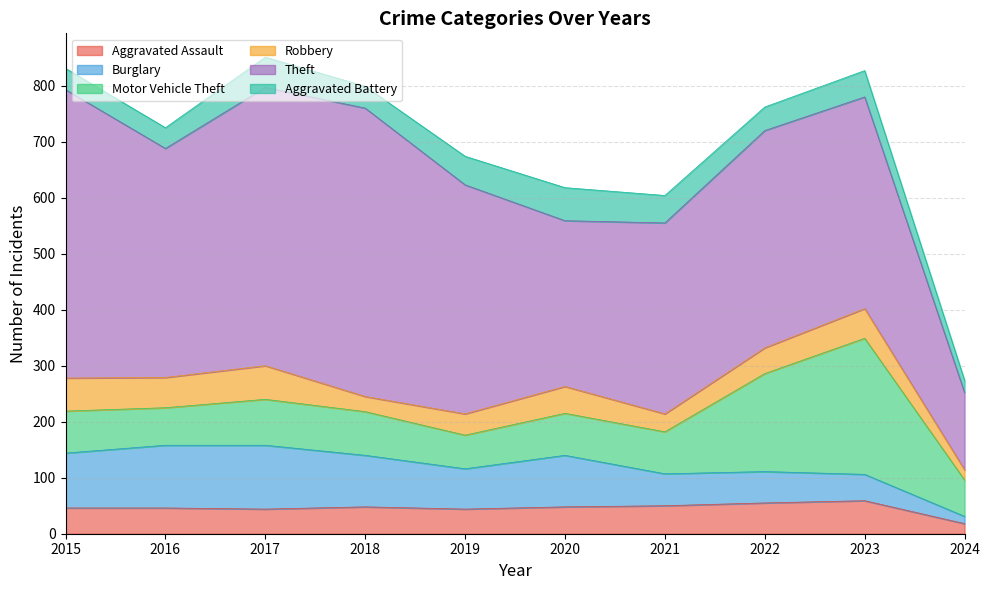

The value of Robbery at 2023 is 53. True or false?

True